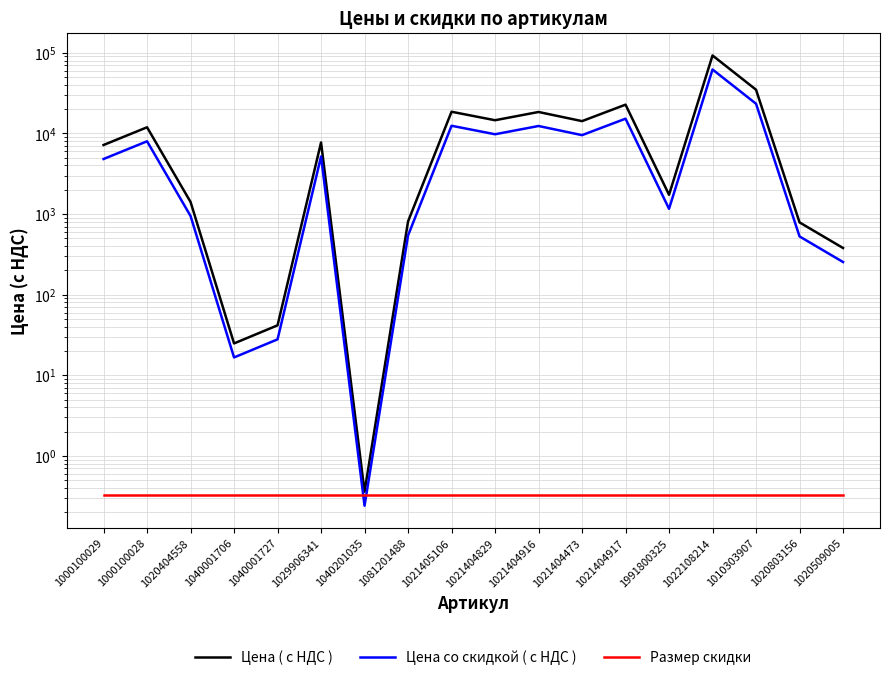

True or false: Цена ( с НДС ) has a value of 139730.5 at 1022108214.

False